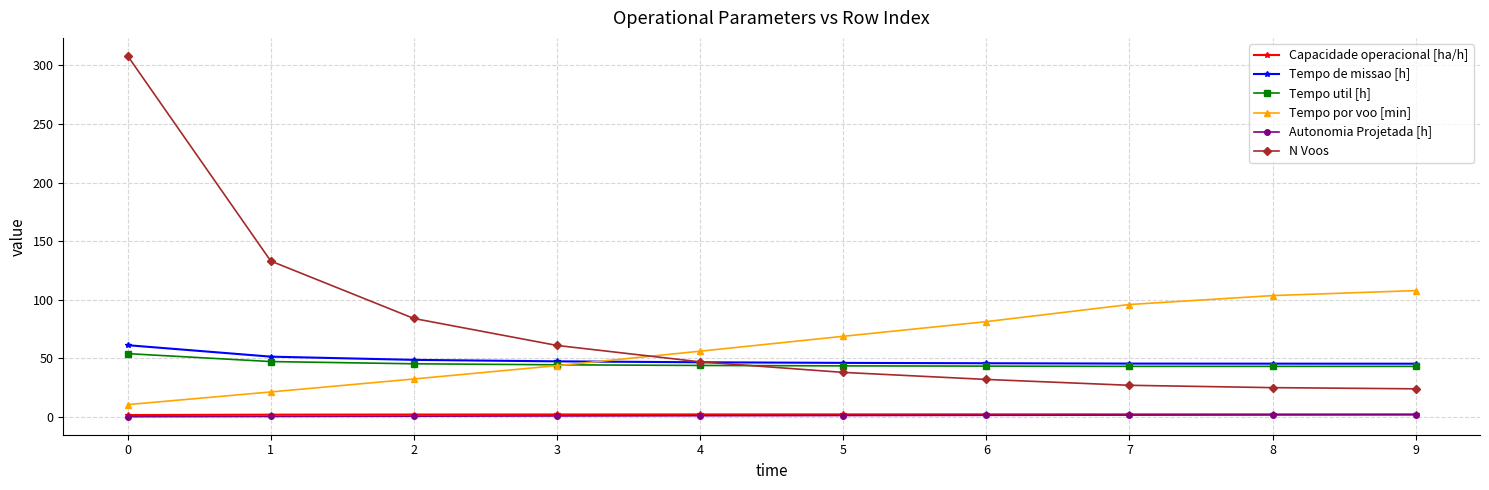

How many values in the Tempo por voo [min] series are below 68?

5